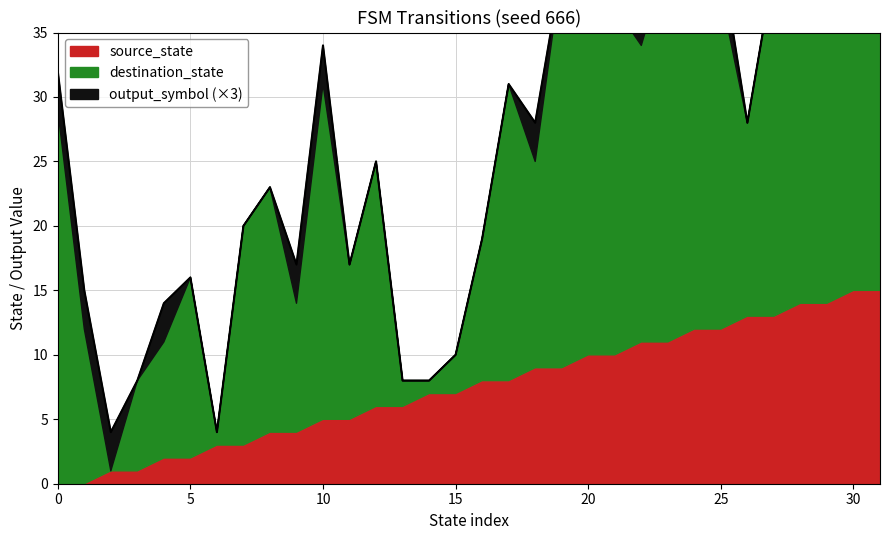

True or false: source_state has more than 0 points higher than both neighbors.

False